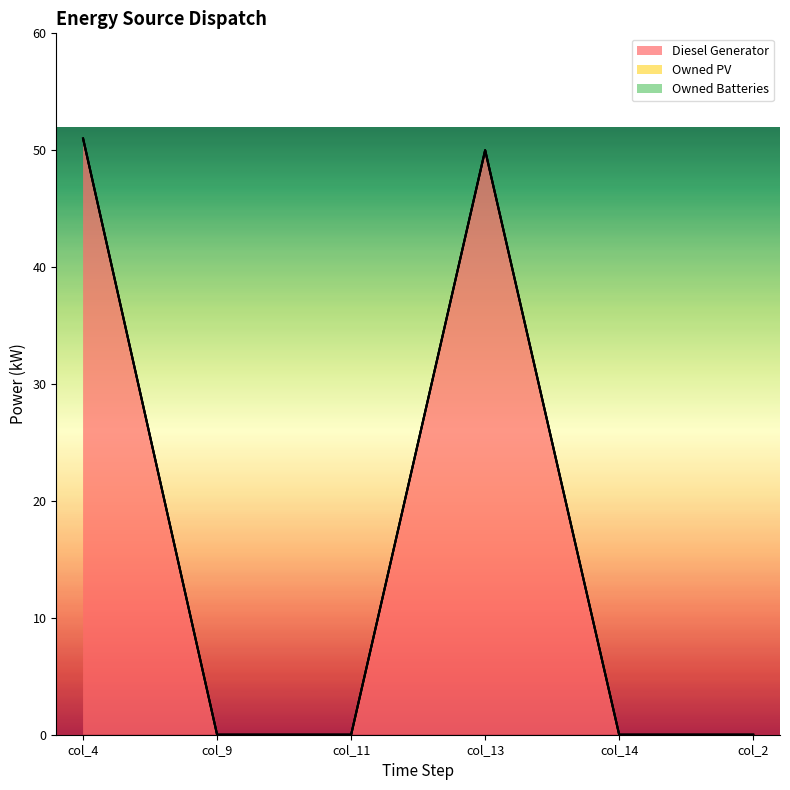

Between col_4 and col_2, which series saw the biggest shift?

Diesel Generator